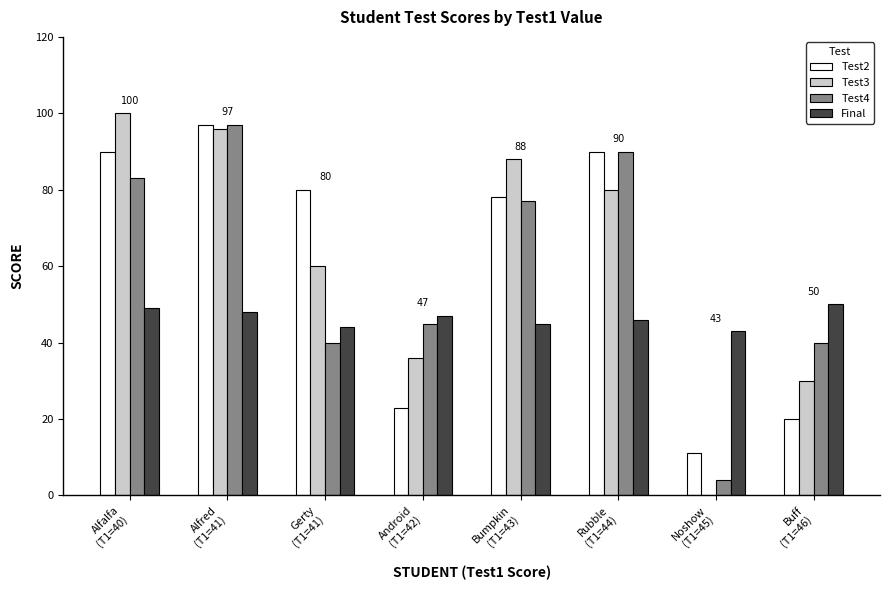

What is the greatest value displayed?

100